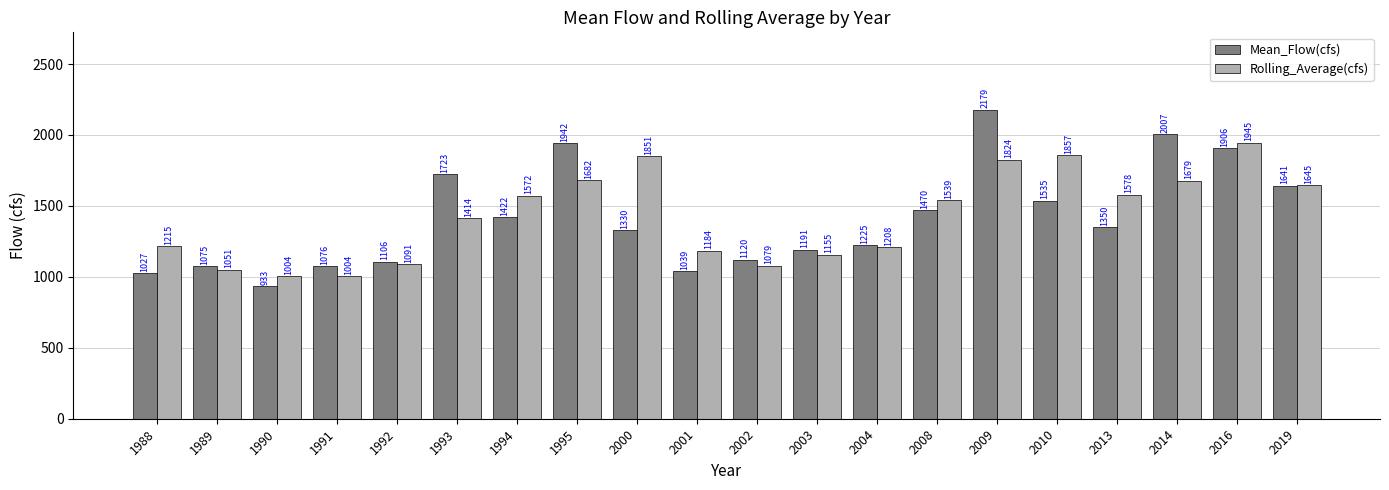

At how many categories does at least one series exceed 2091?

1